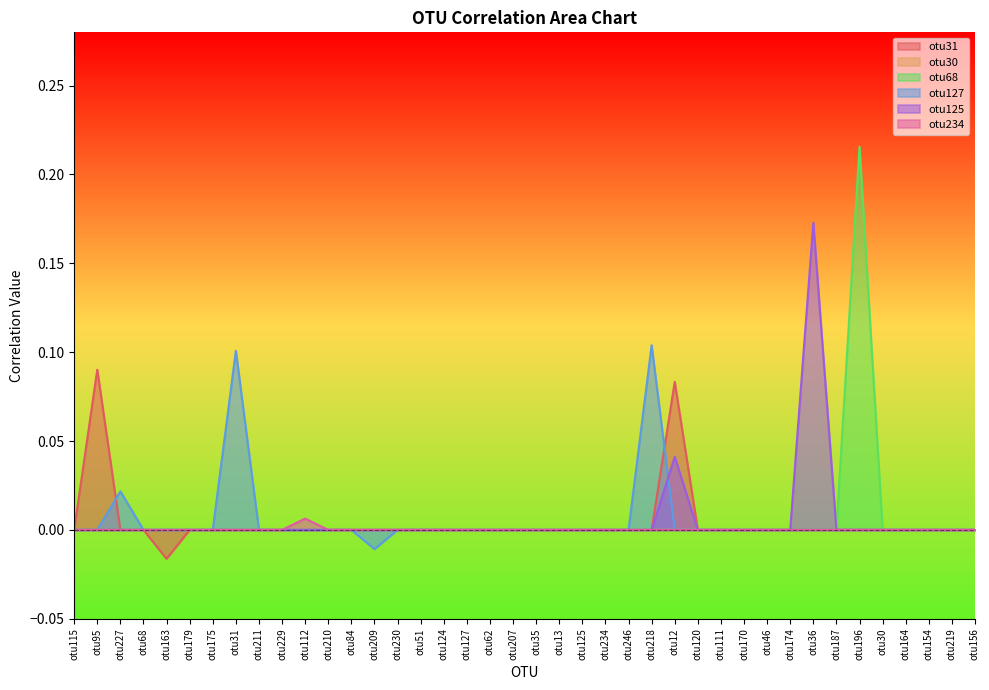

What position from the right is otu115?

40